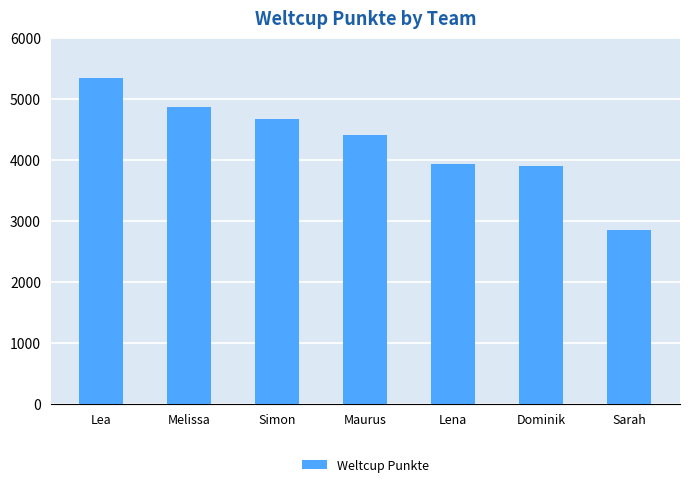

What is the ratio of the value at Dominik to the value at Lena?

1.0